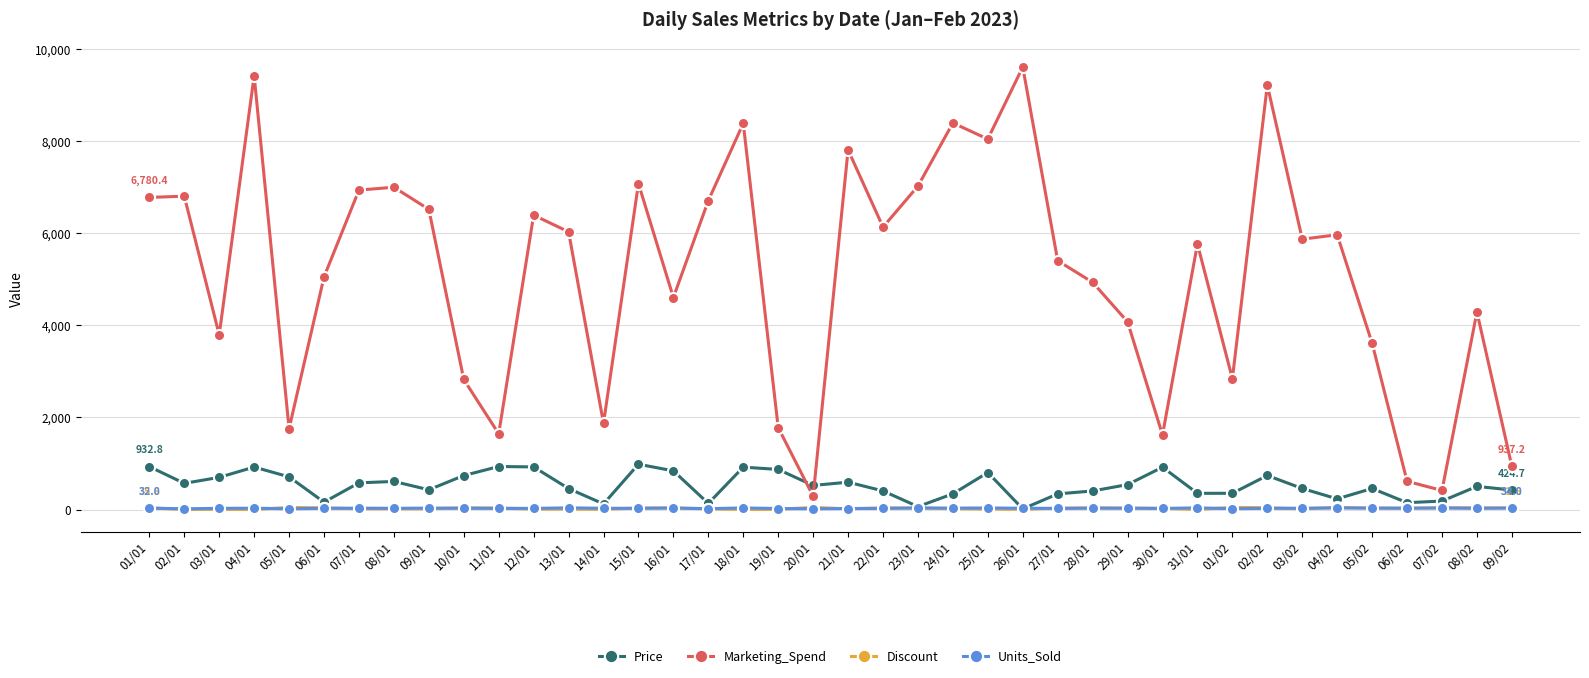

How many data points does each series have?

40